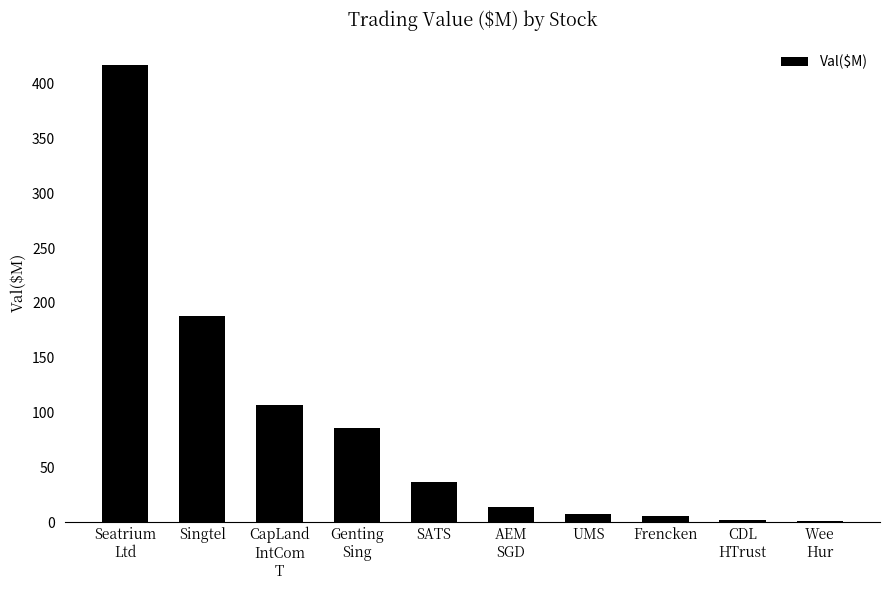

What is the approximate value at Seatrium
Ltd?

416.9